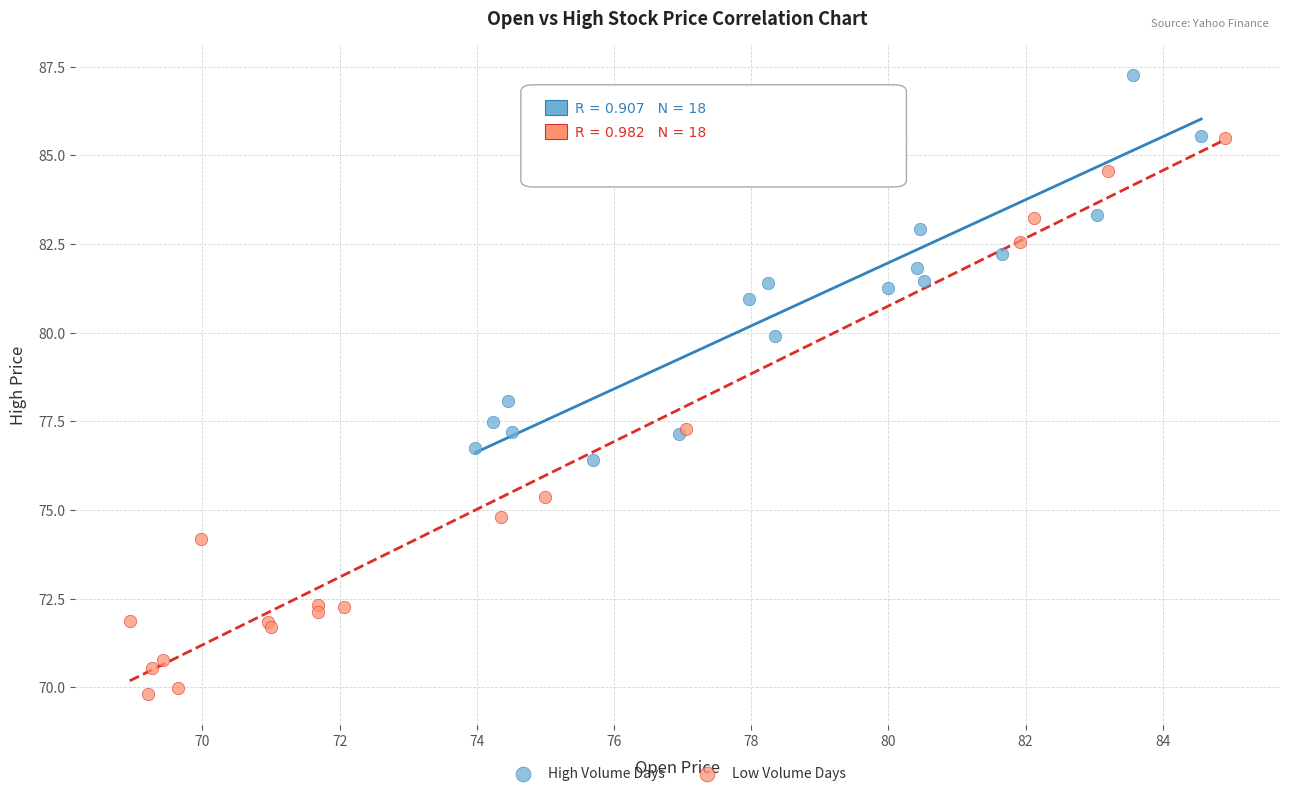

Which series reaches the maximum Y coordinate?

High Volume Days